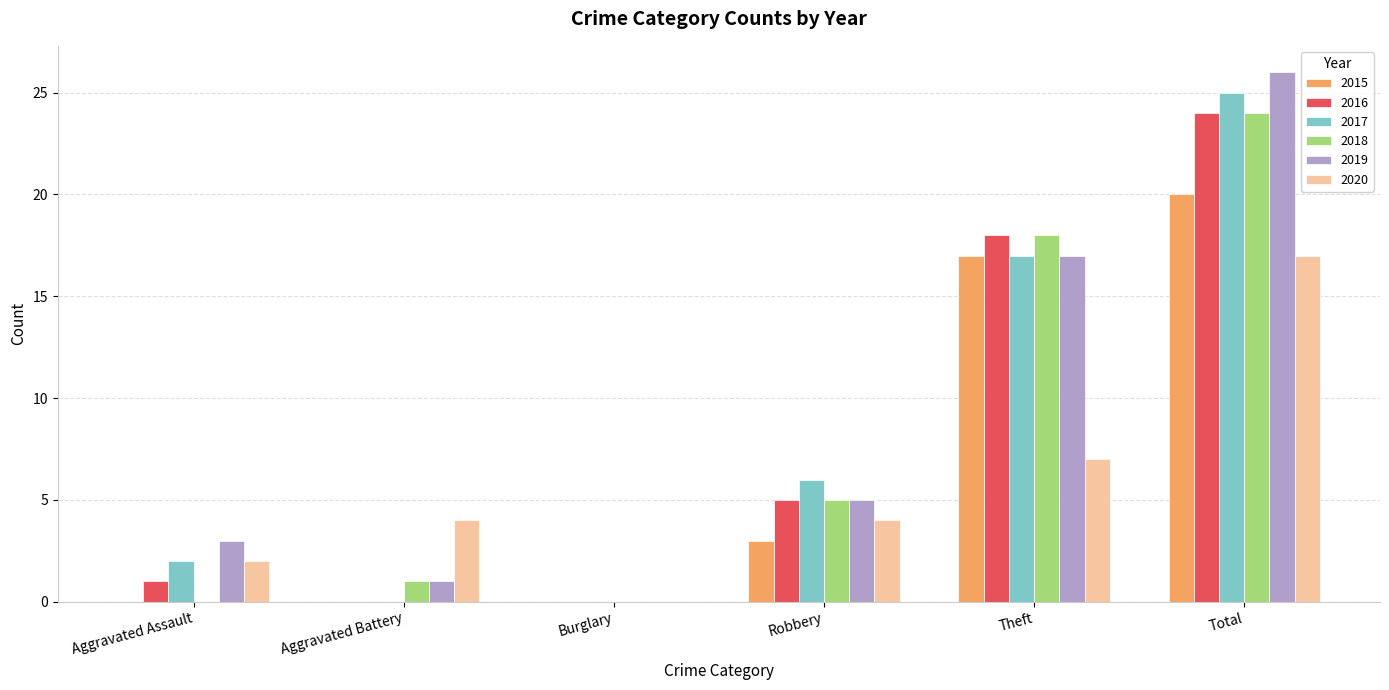

At which label does 2020 reach its peak?

Total